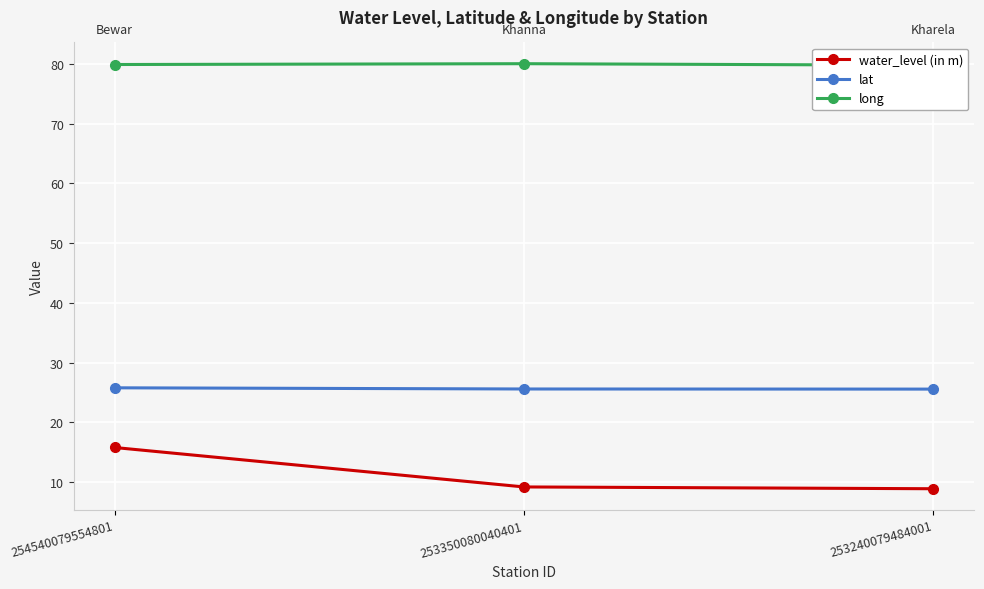

What is the value of the lat point at the 3rd from the left?

25.5